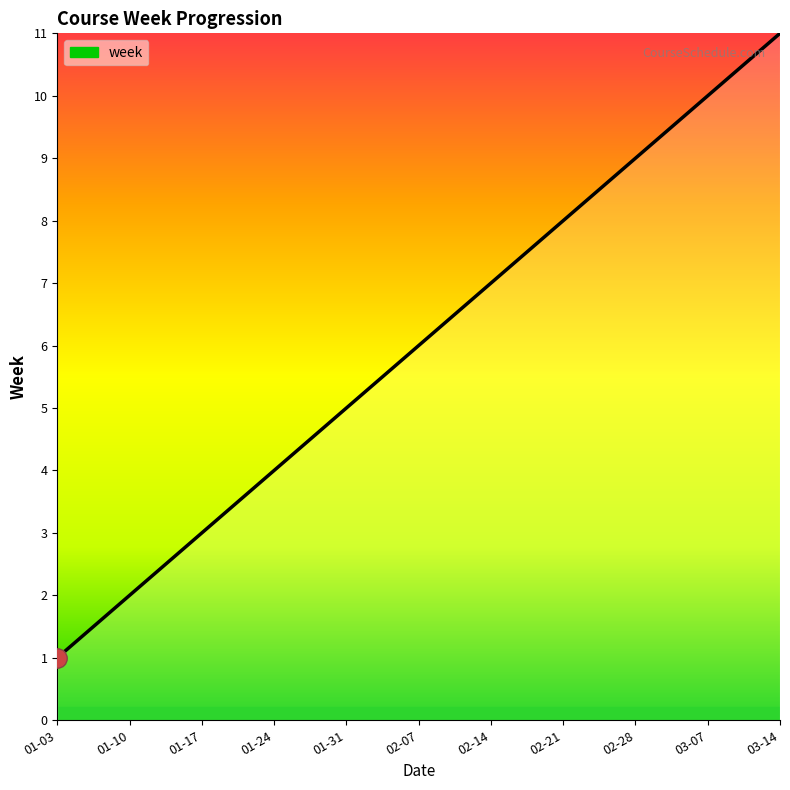

How many distinct data groups are displayed?

1